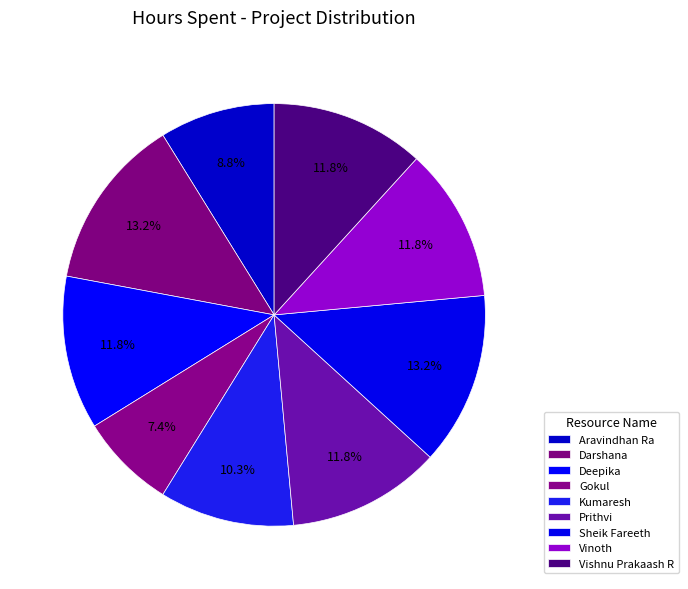

How many segments does this pie chart have?

9